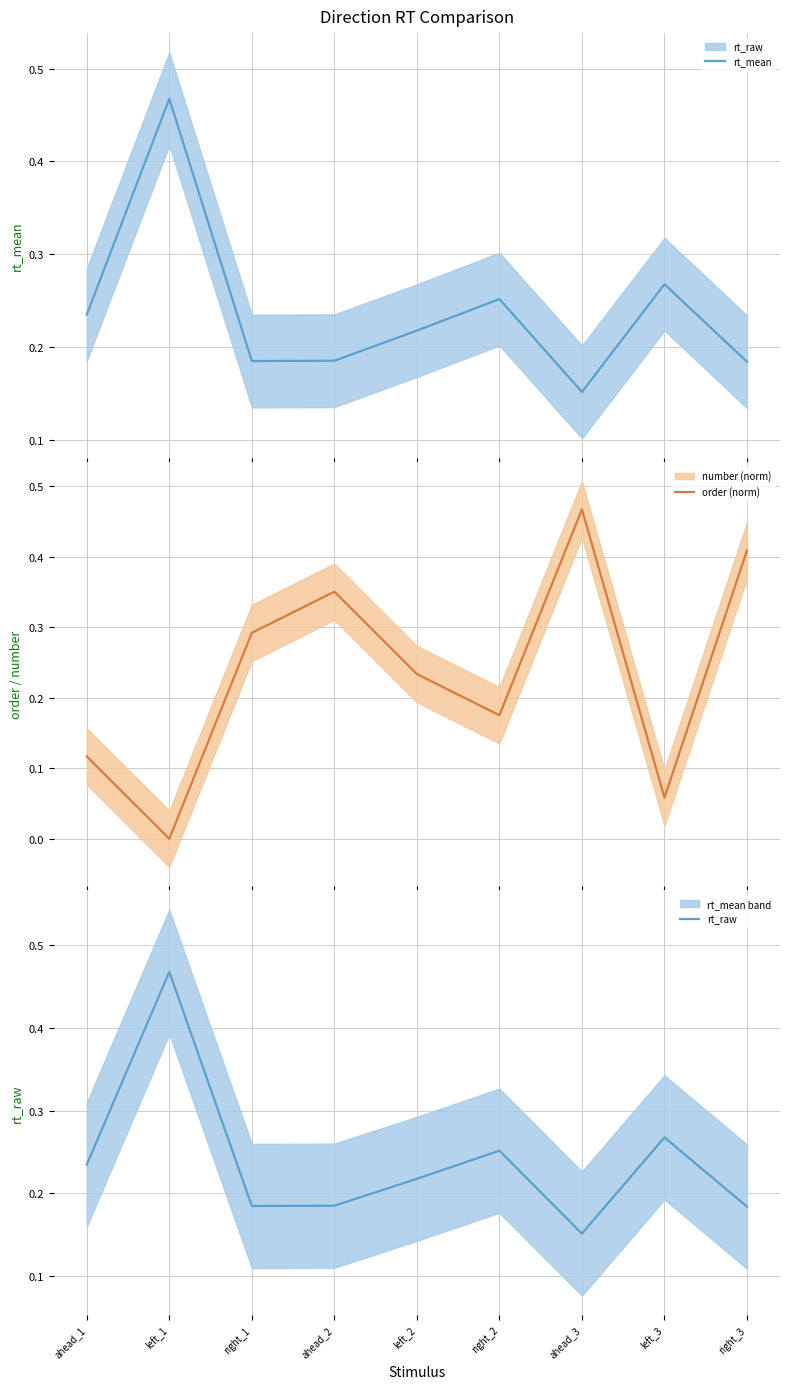

How many lines are shown in the chart?

3